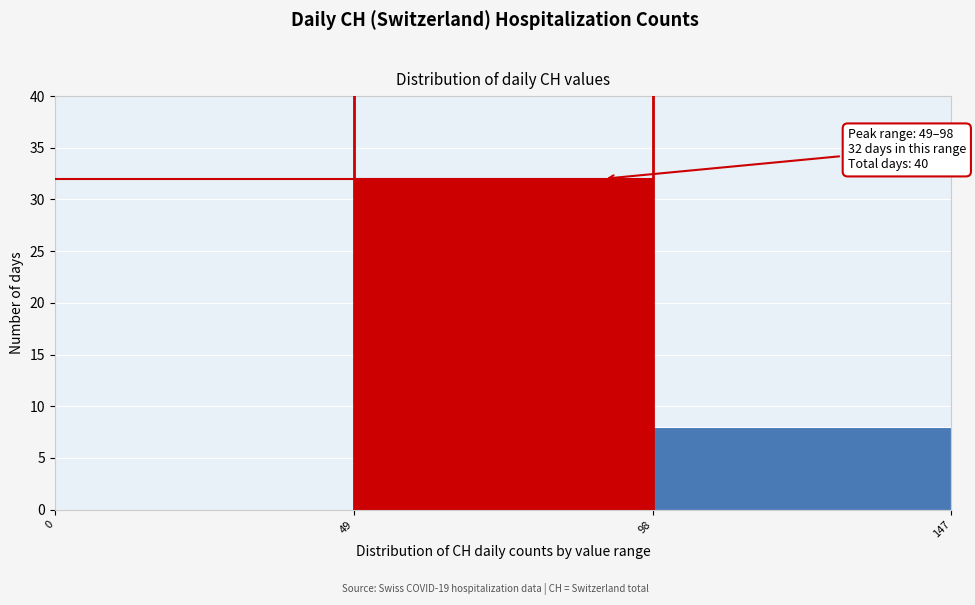

Over which range of the x-axis is the bar tallest?

49 to 98